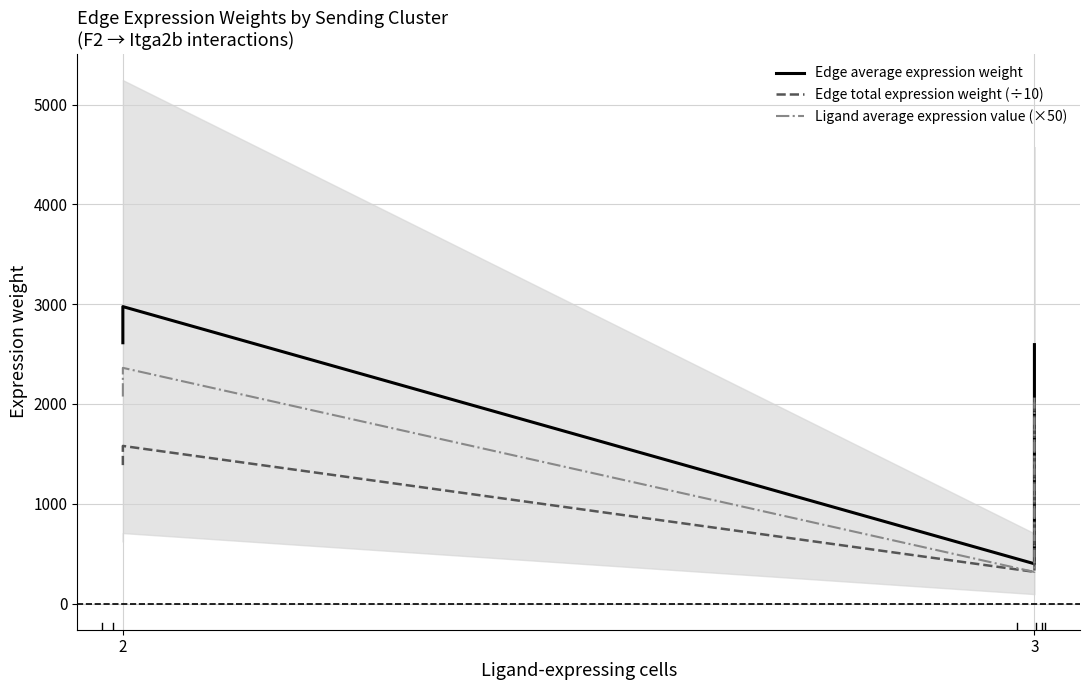

What are all the series names shown in the legend?

Edge average expression weight, Edge total expression weight (÷10), Ligand average expression value (×50)